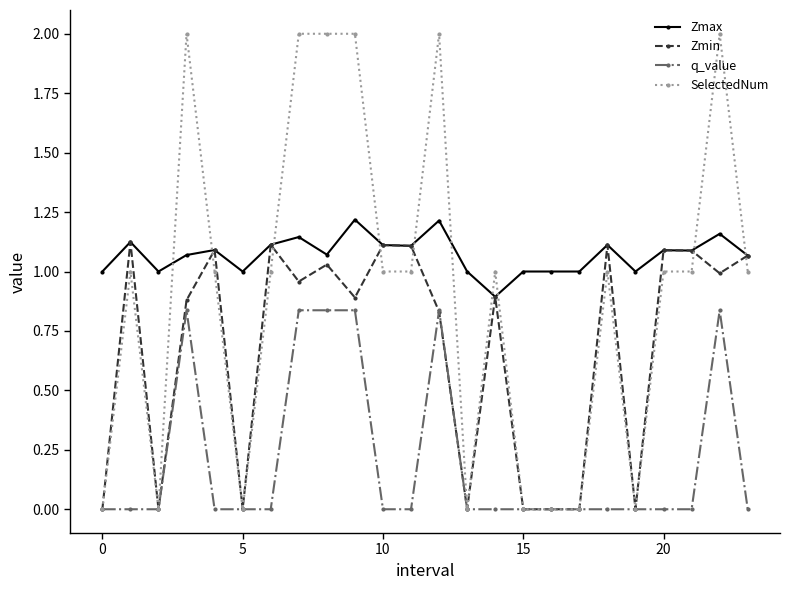

List the series in order of their peak value, lowest first.

q_value, Zmin, Zmax, SelectedNum